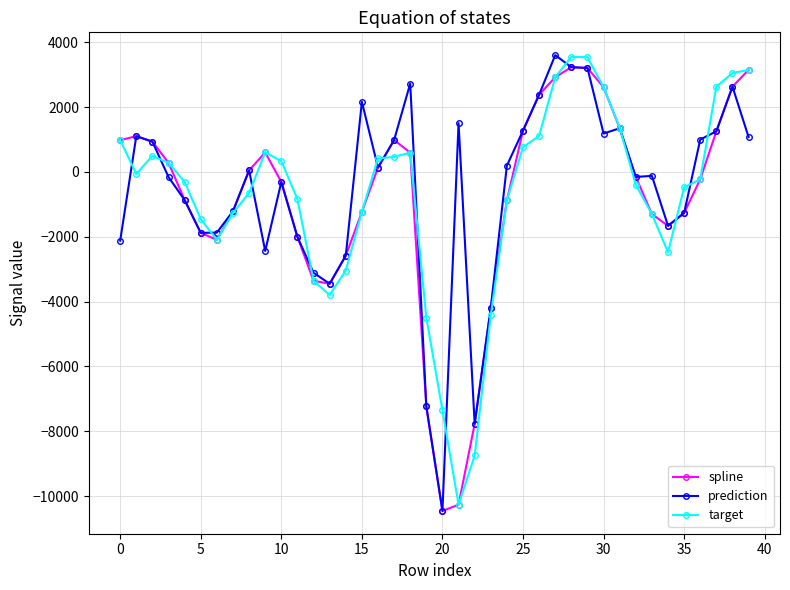

What is the value of the prediction point at the 3rd from the left?

934.3